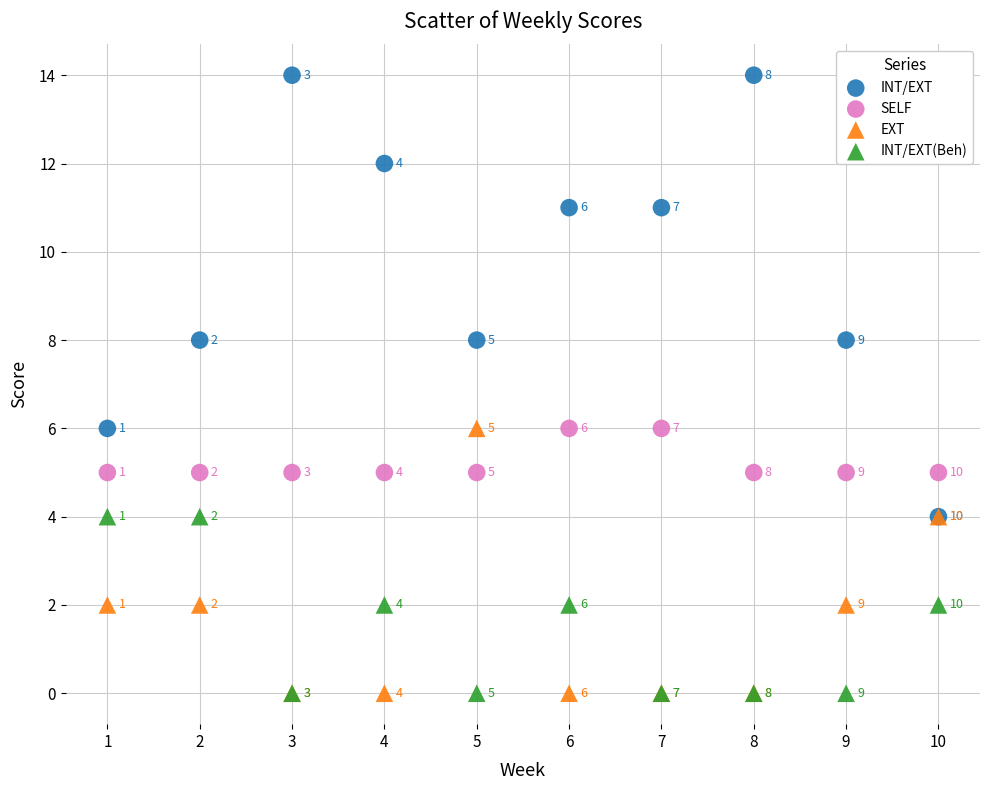

Which series has the widest spread of Y values?

INT/EXT